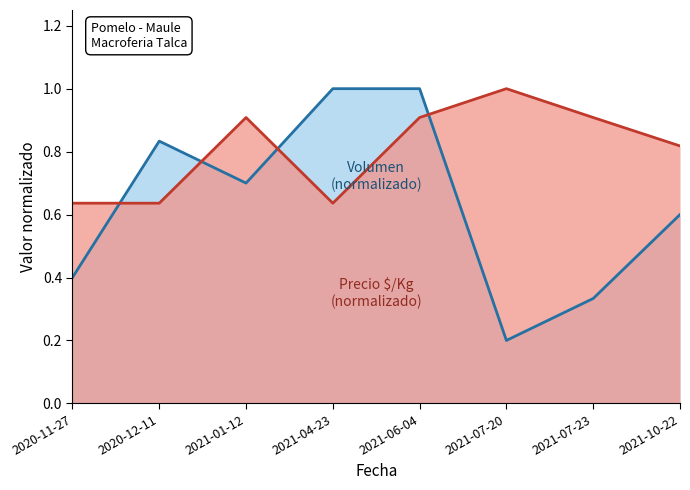

Which series has the widest spread of values?

Volumen (normalizado)